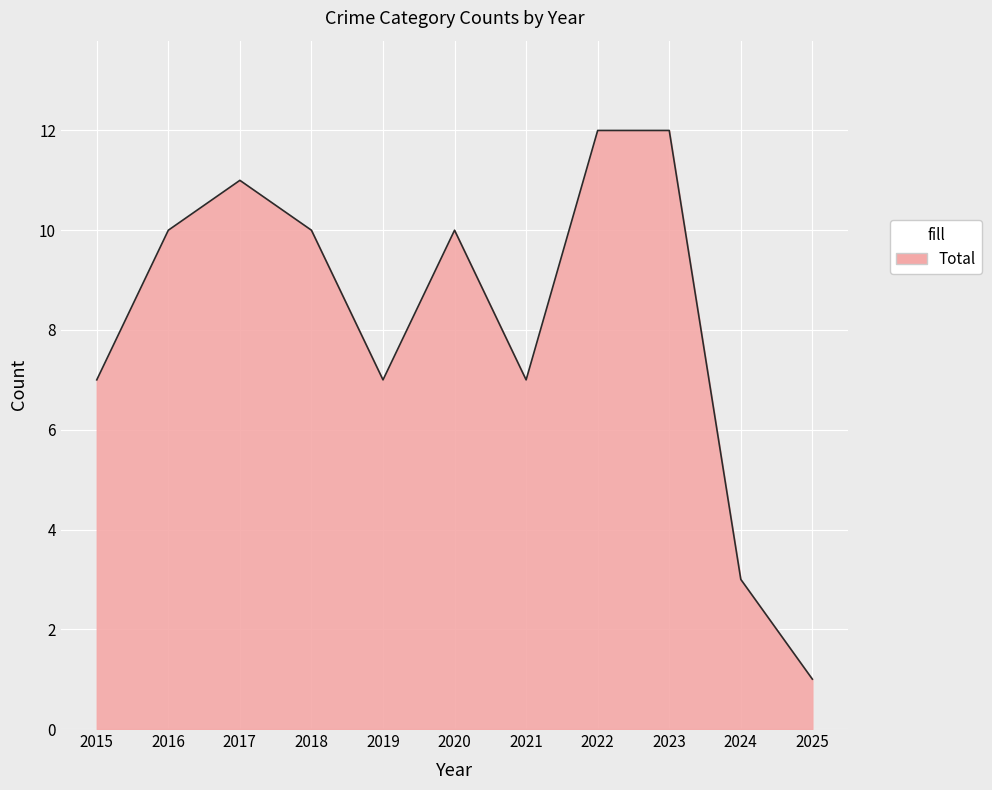

True or false: the data shows 3 at 2024.

True